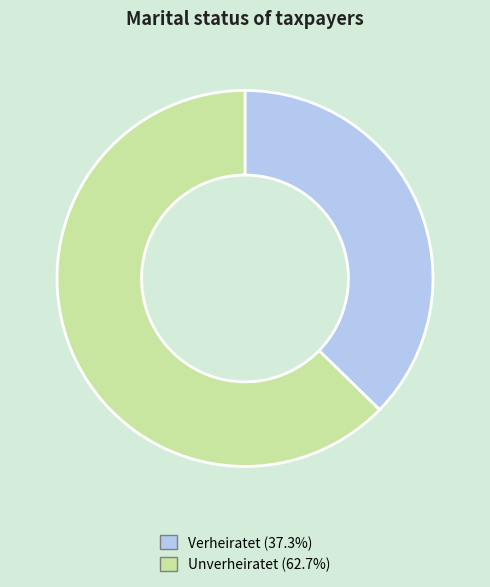

Is Unverheiratet the majority of the pie?

Yes